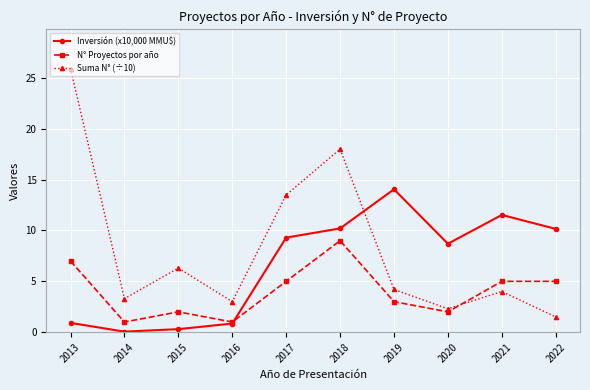

What is the maximum value for N° Proyectos por año?

9.0